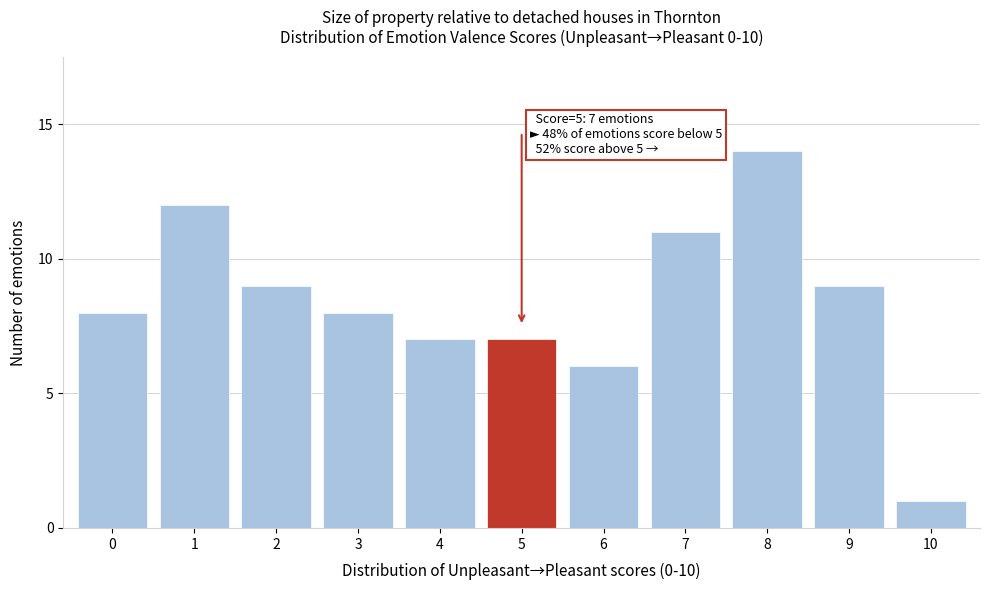

Reading left to right, list all the values displayed in this chart.

0=8	1=12	2=9	3=8	4=7	5=7	6=6	7=11	8=14	9=9	10=1